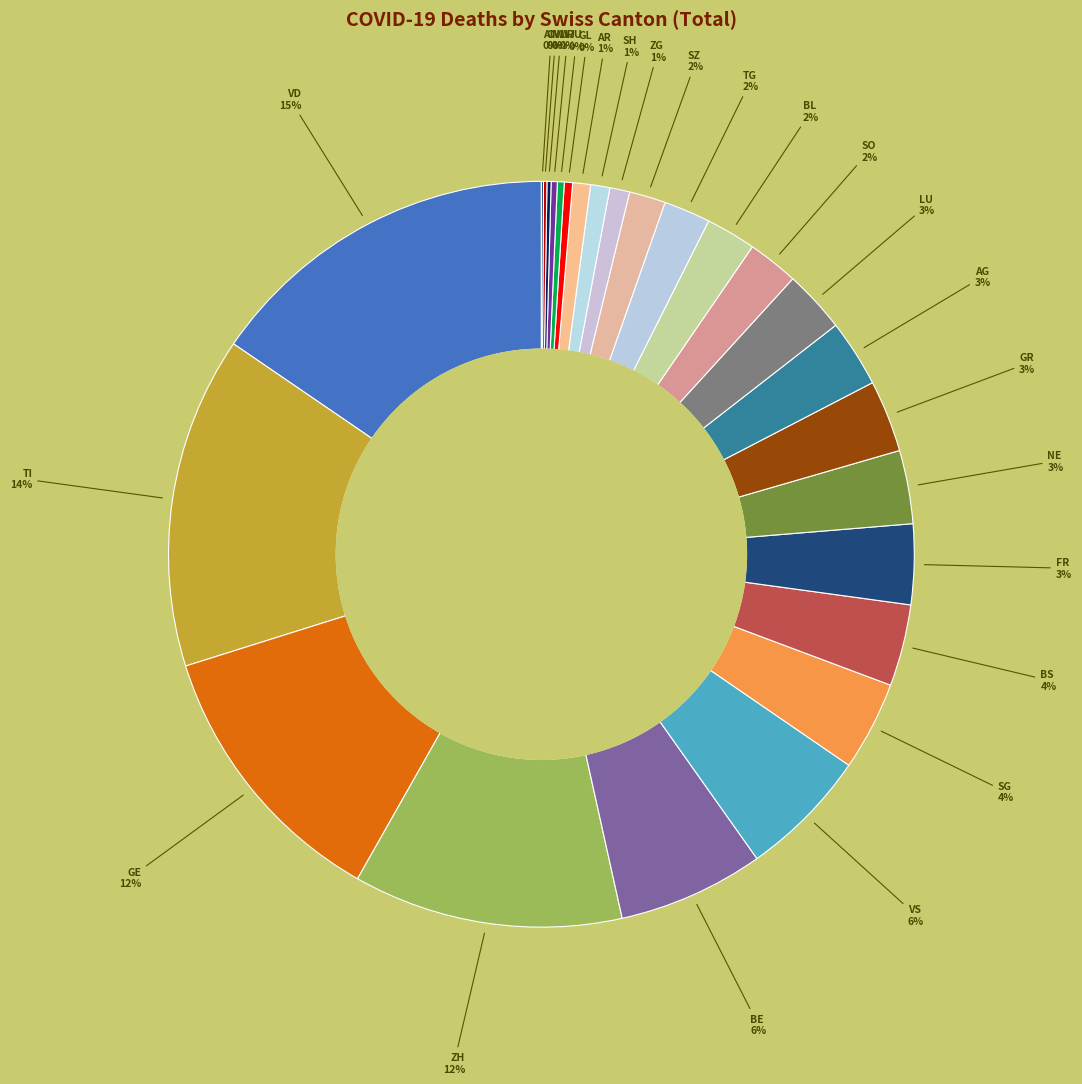

How many segments does this pie chart have?

26